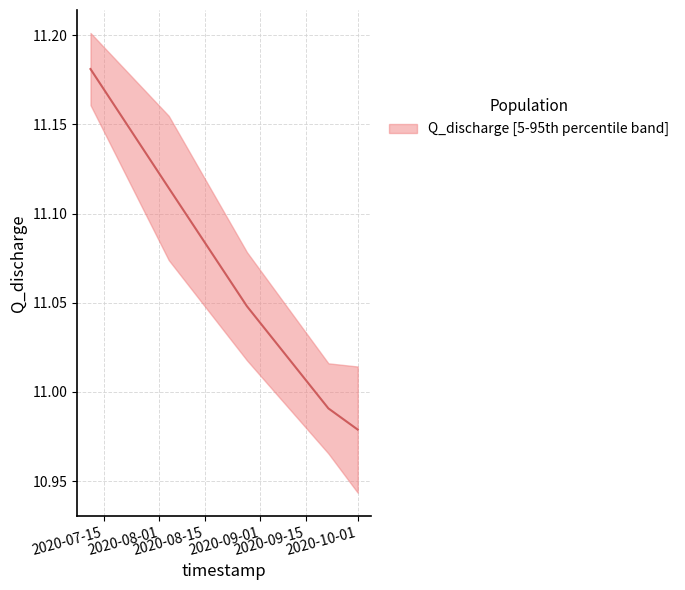

Is it true that the value at 2020-07-11 is 11.2?

True